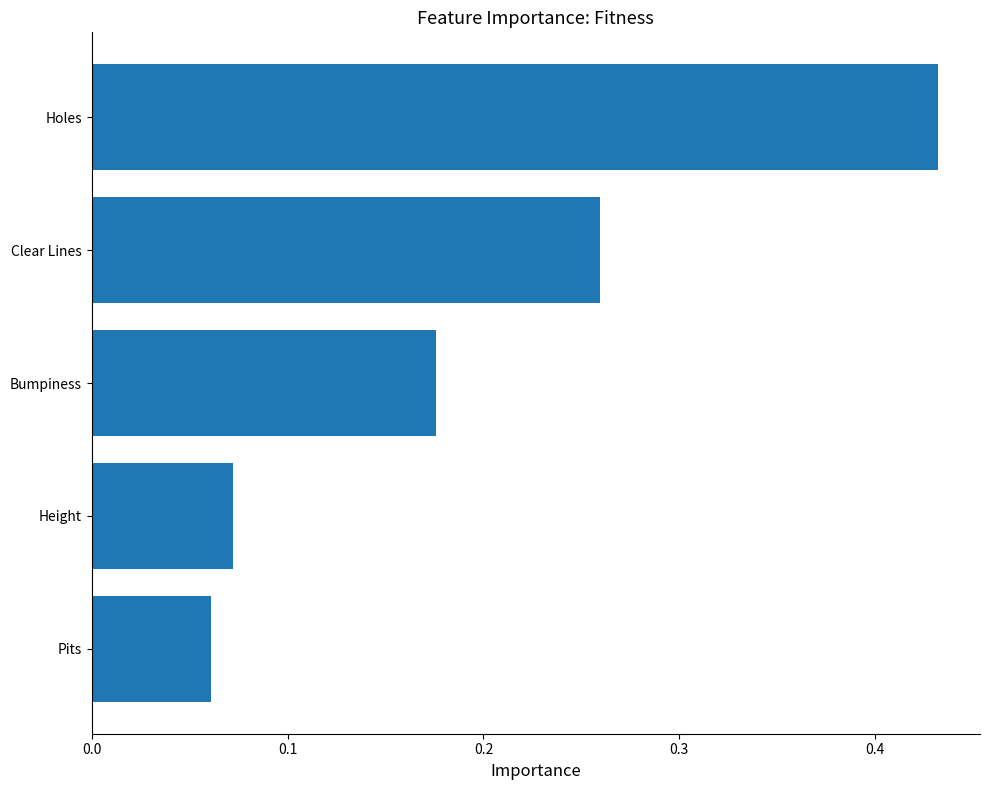

What is the sum of the values at Height and Holes?

0.5